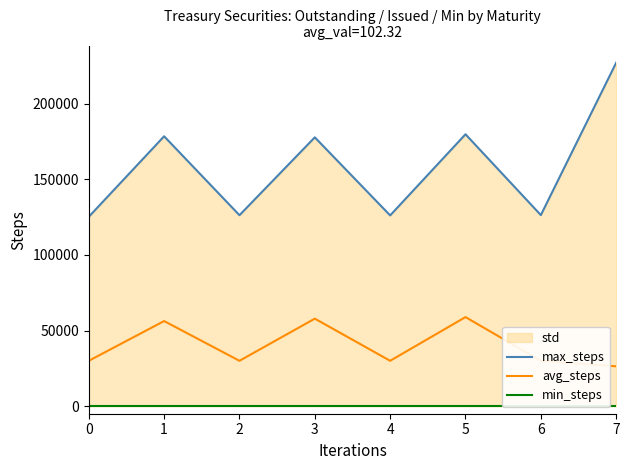

True or false: max_steps and avg_steps intersect in this chart.

False